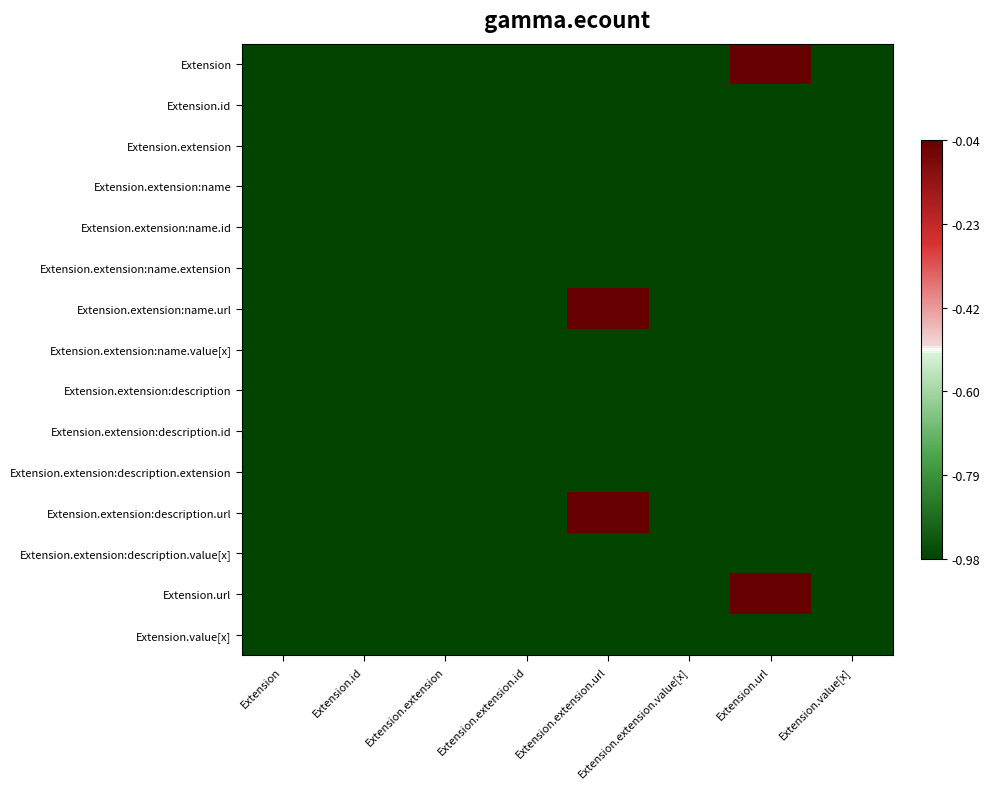

Reading left to right, what are all the values shown in this chart?

Extension: Extension=-1.0	Extension.id=-1.0	Extension.extension=-1.0	Extension.extension.id=-1.0	Extension.extension.url=-1.0	Extension.extension.value[x]=-1.0	Extension.url=-0.0	Extension.value[x]=-1.0
Extension.id: Extension=-1.0	Extension.id=-1.0	Extension.extension=-1.0	Extension.extension.id=-1.0	Extension.extension.url=-1.0	Extension.extension.value[x]=-1.0	Extension.url=-1.0	Extension.value[x]=-1.0
Extension.extension: Extension=-1.0	Extension.id=-1.0	Extension.extension=-1.0	Extension.extension.id=-1.0	Extension.extension.url=-1.0	Extension.extension.value[x]=-1.0	Extension.url=-1.0	Extension.value[x]=-1.0
Extension.extension:name: Extension=-1.0	Extension.id=-1.0	Extension.extension=-1.0	Extension.extension.id=-1.0	Extension.extension.url=-1.0	Extension.extension.value[x]=-1.0	Extension.url=-1.0	Extension.value[x]=-1.0
Extension.extension:name.id: Extension=-1.0	Extension.id=-1.0	Extension.extension=-1.0	Extension.extension.id=-1.0	Extension.extension.url=-1.0	Extension.extension.value[x]=-1.0	Extension.url=-1.0	Extension.value[x]=-1.0
Extension.extension:name.extension: Extension=-1.0	Extension.id=-1.0	Extension.extension=-1.0	Extension.extension.id=-1.0	Extension.extension.url=-1.0	Extension.extension.value[x]=-1.0	Extension.url=-1.0	Extension.value[x]=-1.0
Extension.extension:name.url: Extension=-1.0	Extension.id=-1.0	Extension.extension=-1.0	Extension.extension.id=-1.0	Extension.extension.url=-0.0	Extension.extension.value[x]=-1.0	Extension.url=-1.0	Extension.value[x]=-1.0
Extension.extension:name.value[x]: Extension=-1.0	Extension.id=-1.0	Extension.extension=-1.0	Extension.extension.id=-1.0	Extension.extension.url=-1.0	Extension.extension.value[x]=-1.0	Extension.url=-1.0	Extension.value[x]=-1.0
Extension.extension:description: Extension=-1.0	Extension.id=-1.0	Extension.extension=-1.0	Extension.extension.id=-1.0	Extension.extension.url=-1.0	Extension.extension.value[x]=-1.0	Extension.url=-1.0	Extension.value[x]=-1.0
Extension.extension:description.id: Extension=-1.0	Extension.id=-1.0	Extension.extension=-1.0	Extension.extension.id=-1.0	Extension.extension.url=-1.0	Extension.extension.value[x]=-1.0	Extension.url=-1.0	Extension.value[x]=-1.0
Extension.extension:description.extension: Extension=-1.0	Extension.id=-1.0	Extension.extension=-1.0	Extension.extension.id=-1.0	Extension.extension.url=-1.0	Extension.extension.value[x]=-1.0	Extension.url=-1.0	Extension.value[x]=-1.0
Extension.extension:description.url: Extension=-1.0	Extension.id=-1.0	Extension.extension=-1.0	Extension.extension.id=-1.0	Extension.extension.url=-0.0	Extension.extension.value[x]=-1.0	Extension.url=-1.0	Extension.value[x]=-1.0
Extension.extension:description.value[x]: Extension=-1.0	Extension.id=-1.0	Extension.extension=-1.0	Extension.extension.id=-1.0	Extension.extension.url=-1.0	Extension.extension.value[x]=-1.0	Extension.url=-1.0	Extension.value[x]=-1.0
Extension.url: Extension=-1.0	Extension.id=-1.0	Extension.extension=-1.0	Extension.extension.id=-1.0	Extension.extension.url=-1.0	Extension.extension.value[x]=-1.0	Extension.url=-0.0	Extension.value[x]=-1.0
Extension.value[x]: Extension=-1.0	Extension.id=-1.0	Extension.extension=-1.0	Extension.extension.id=-1.0	Extension.extension.url=-1.0	Extension.extension.value[x]=-1.0	Extension.url=-1.0	Extension.value[x]=-1.0